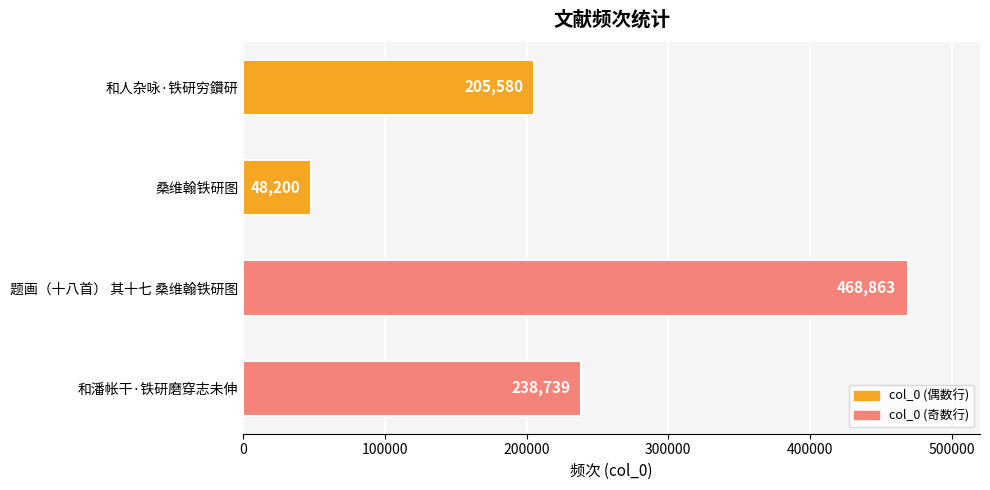

Rank the categories by value from highest to lowest.

题画（十八首） 其十七 桑维翰铁研图, 和潘帐干·铁研磨穿志未伸, 和人杂咏·铁研穷鑽研, 桑维翰铁研图